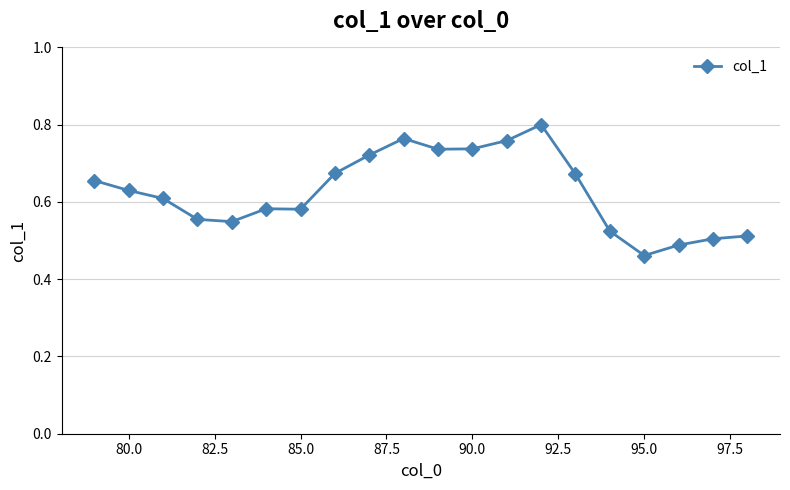

What is the difference between the maximum and second lowest values?

0.3